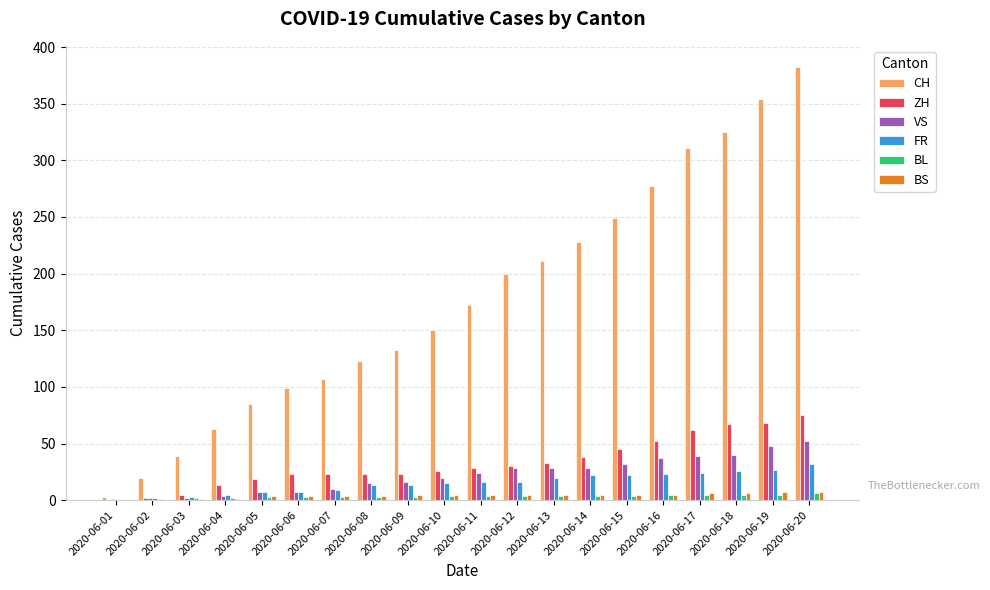

What are all the series names shown in the legend?

CH, ZH, VS, FR, BL, BS